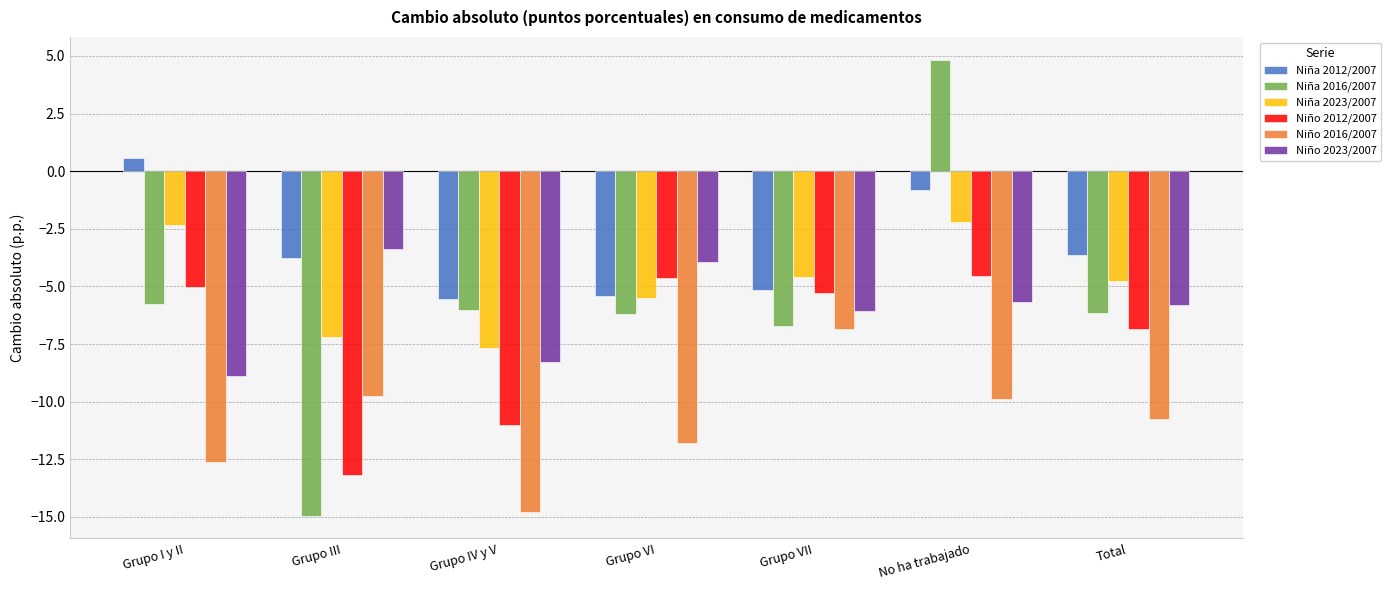

How many positive values does the Niña 2012/2007 series have?

1